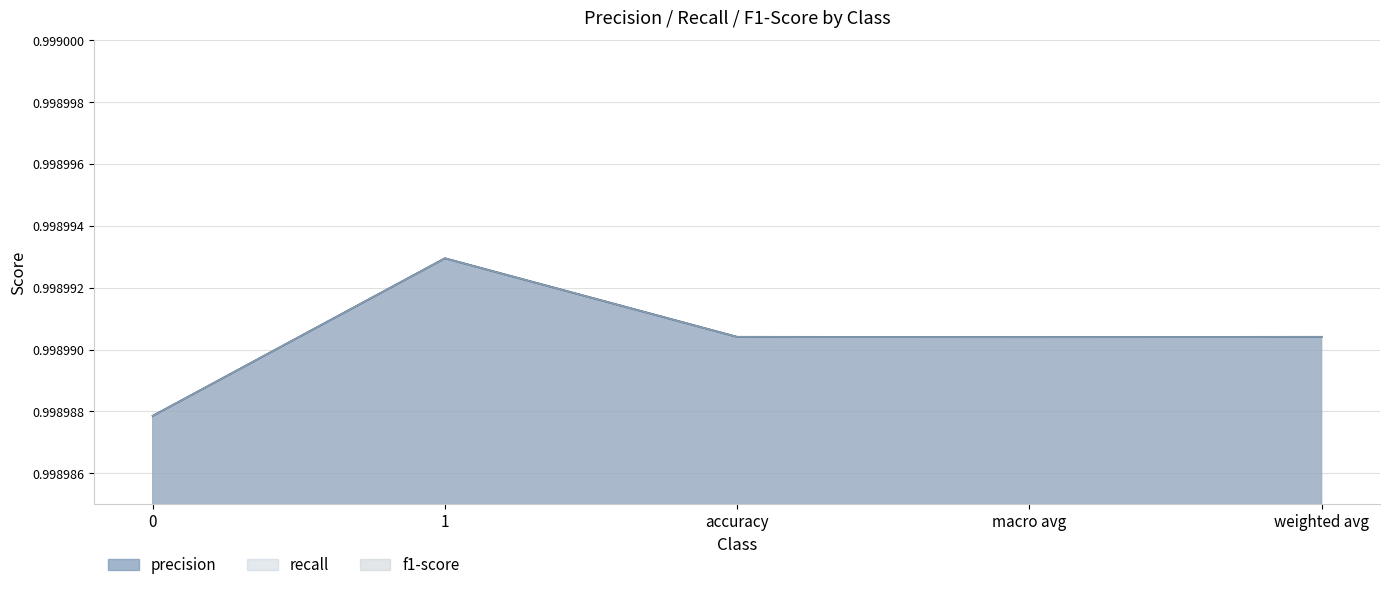

At which label does recall reach its peak?

1